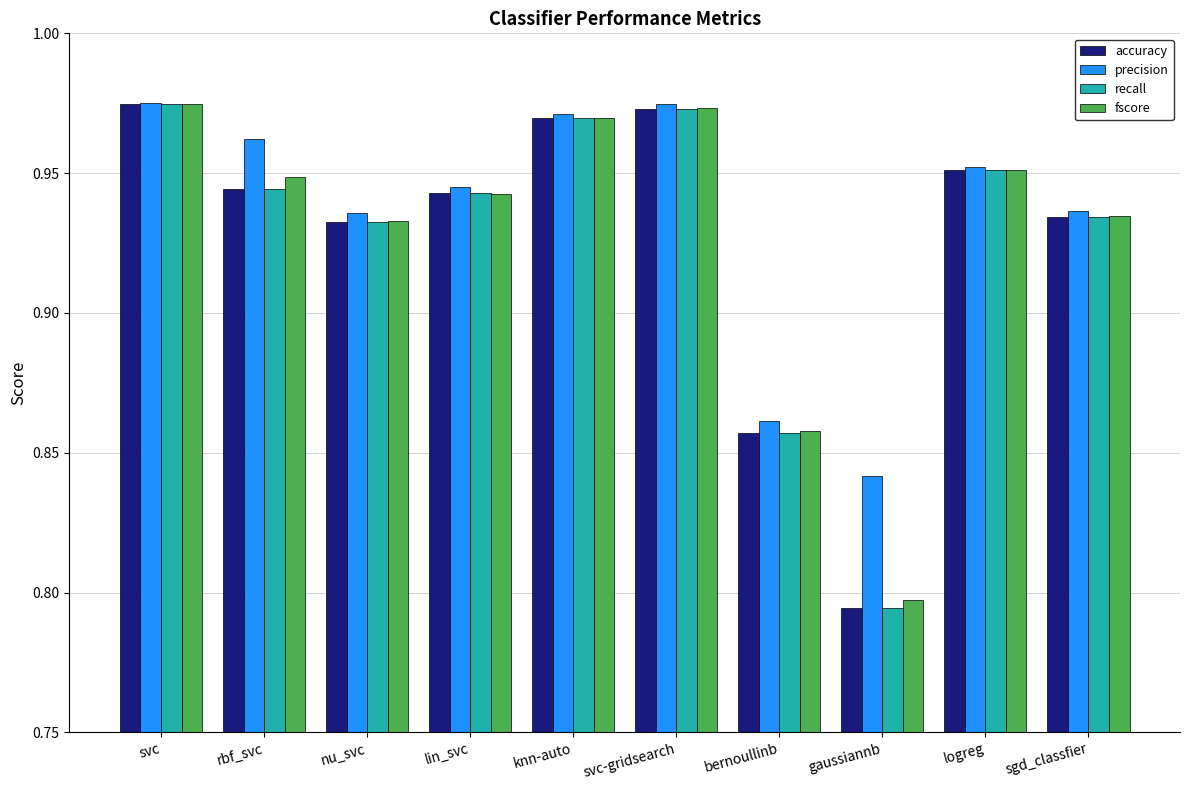

The accuracy series shows 0.2 at bernoullinb. True or false?

False